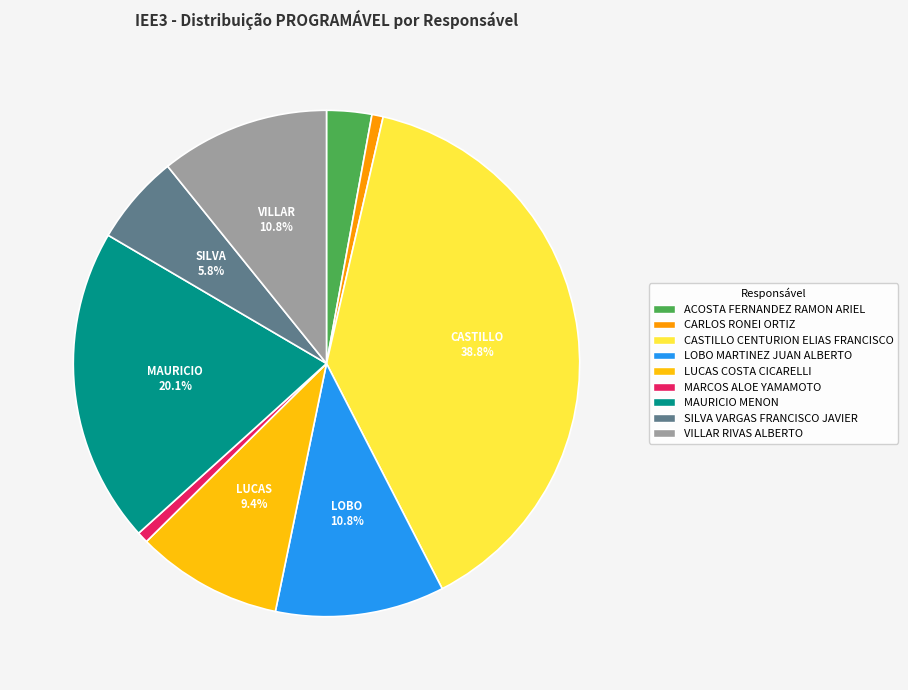

Count the number of slices in the pie.

9